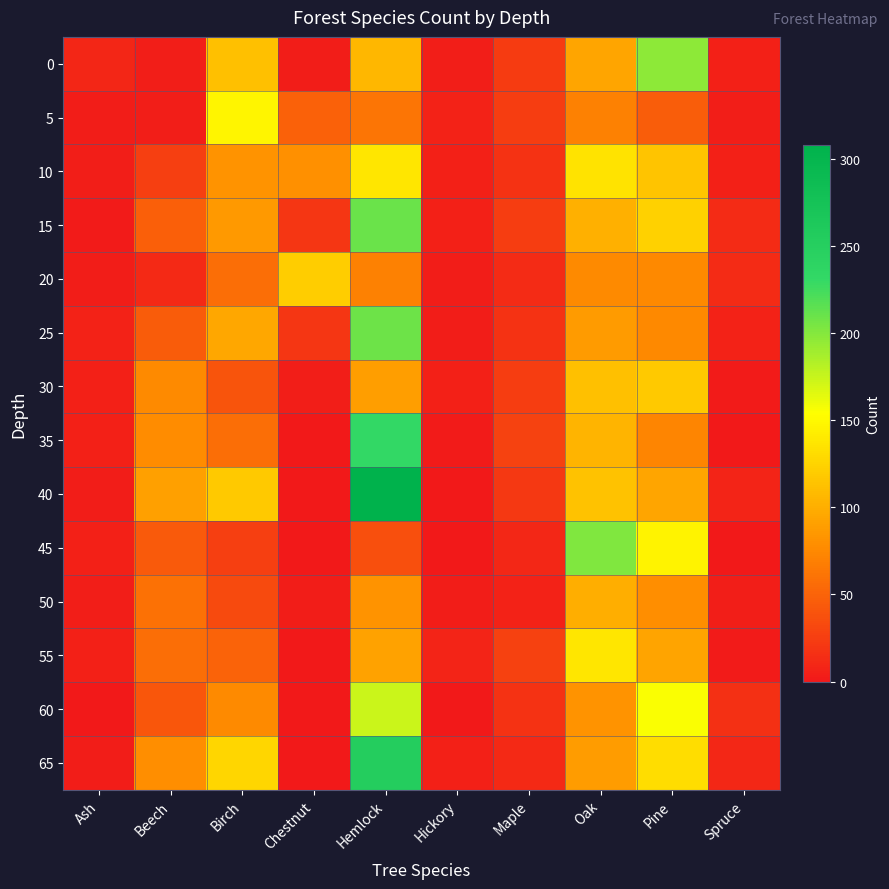

At which category does the chart reach its peak across all series?

Hemlock